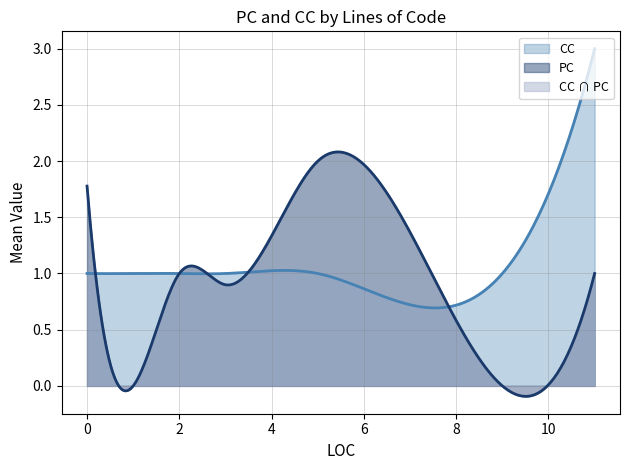

Is the value of CC at 7 greater than the value of PC at 11?

No